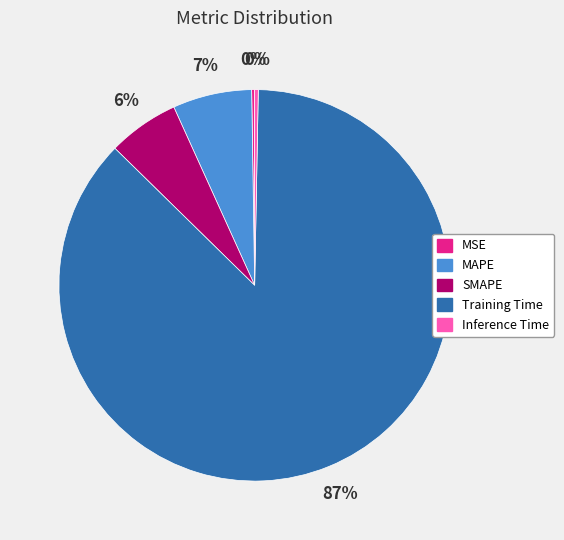

Which has a higher value, SMAPE or Inference Time?

SMAPE